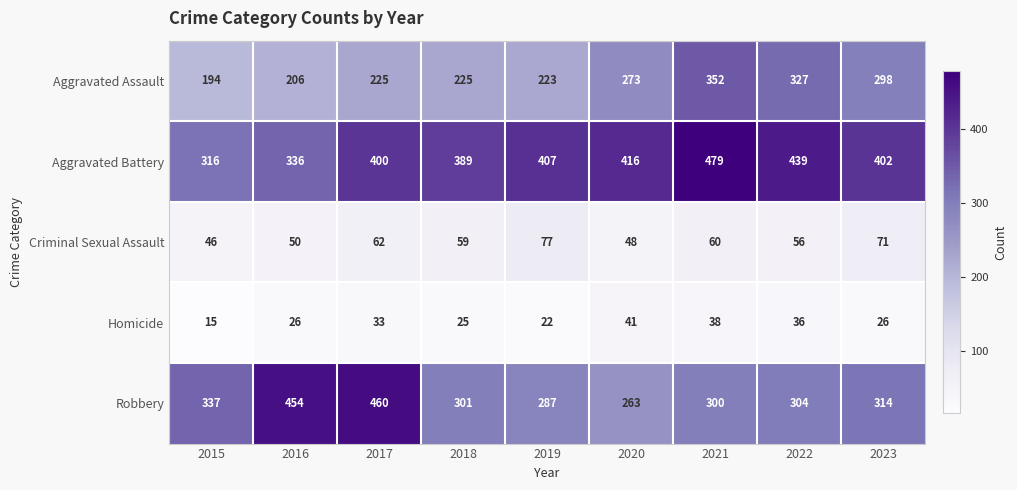

At how many categories does at least one series exceed 97?

9